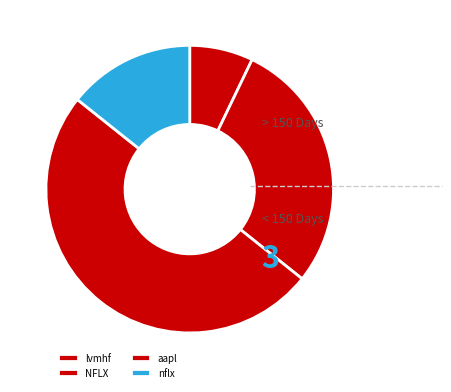

What is the change in value from lvmhf to nflx?

+1